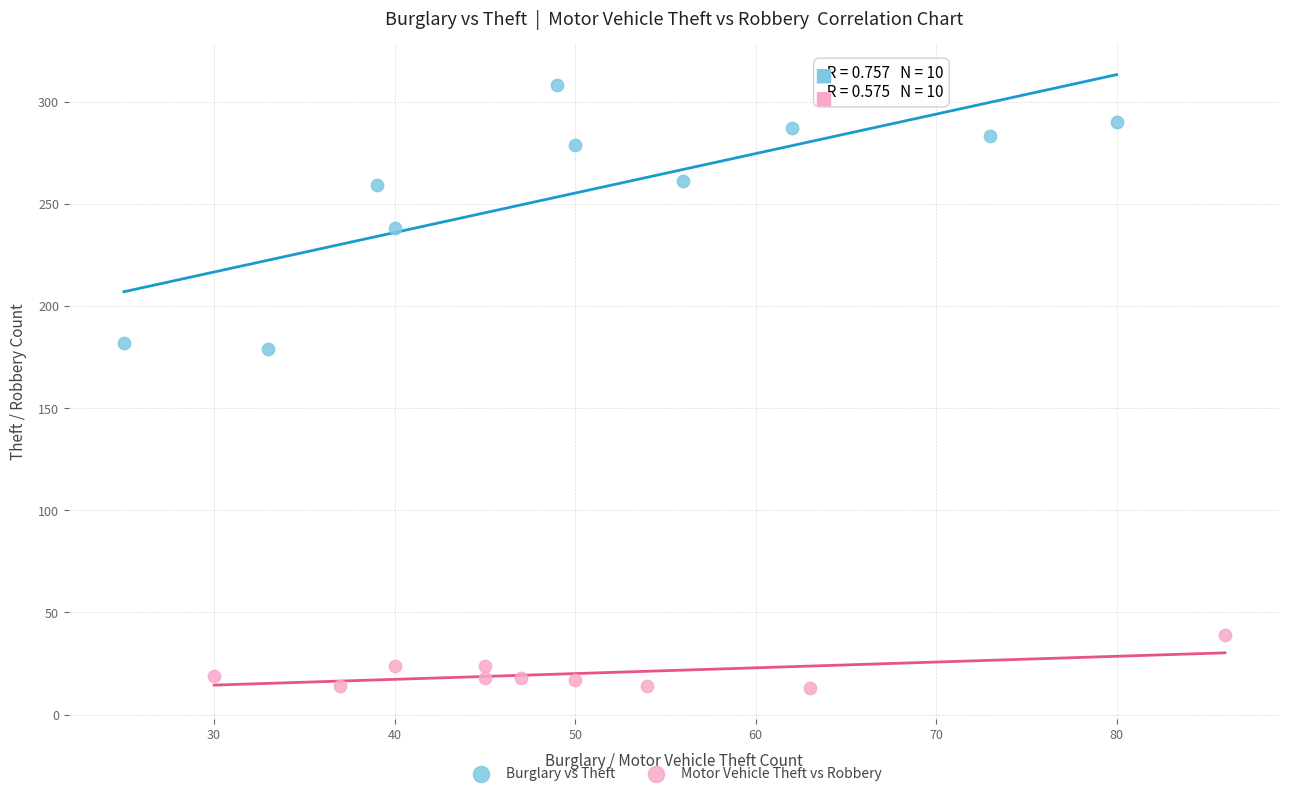

Which series contains the highest Y value?

Burglary vs Theft